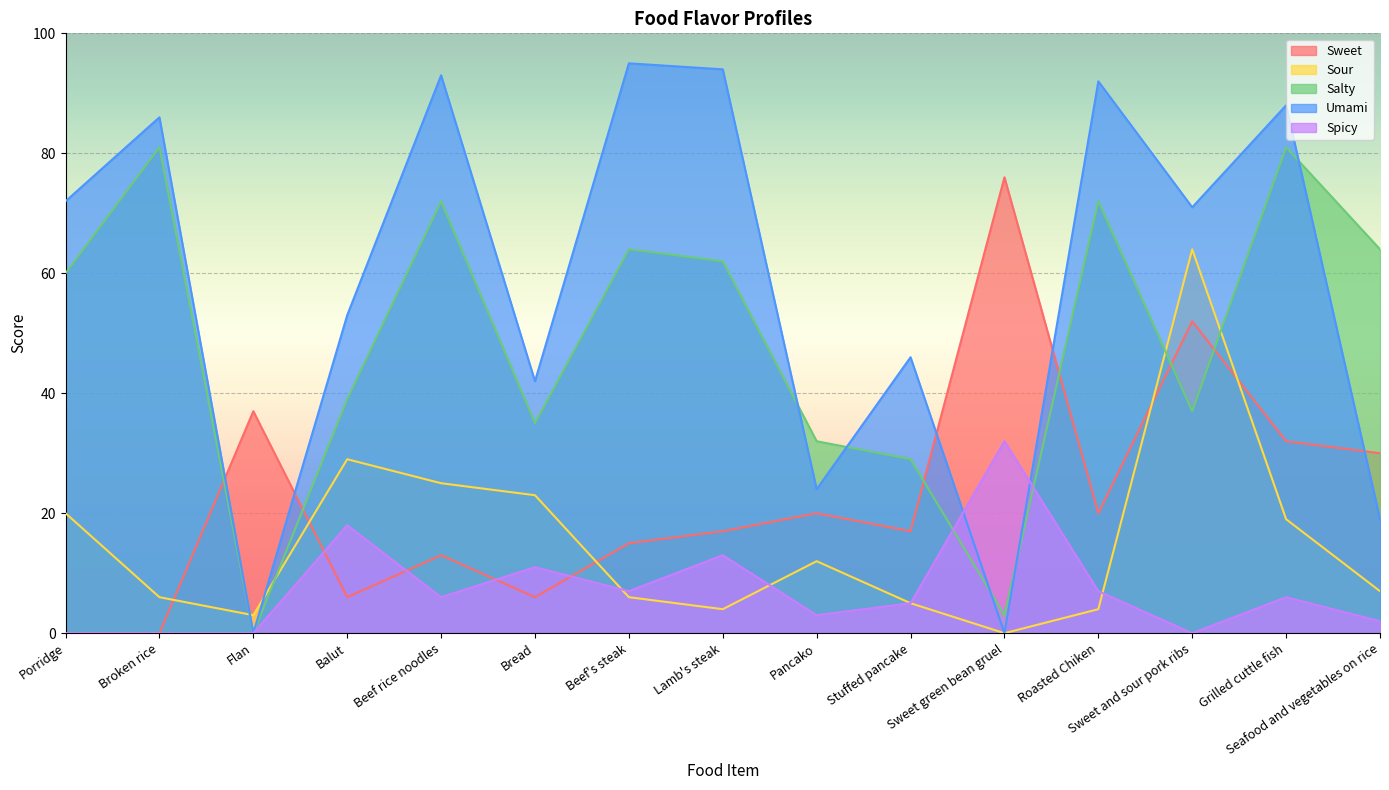

At how many categories does at least one series exceed 57?

10